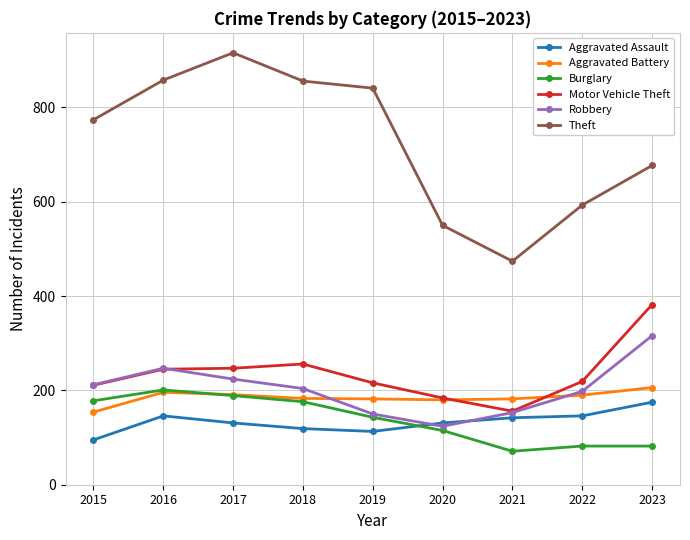

Where is the first local maximum for Robbery?

2016